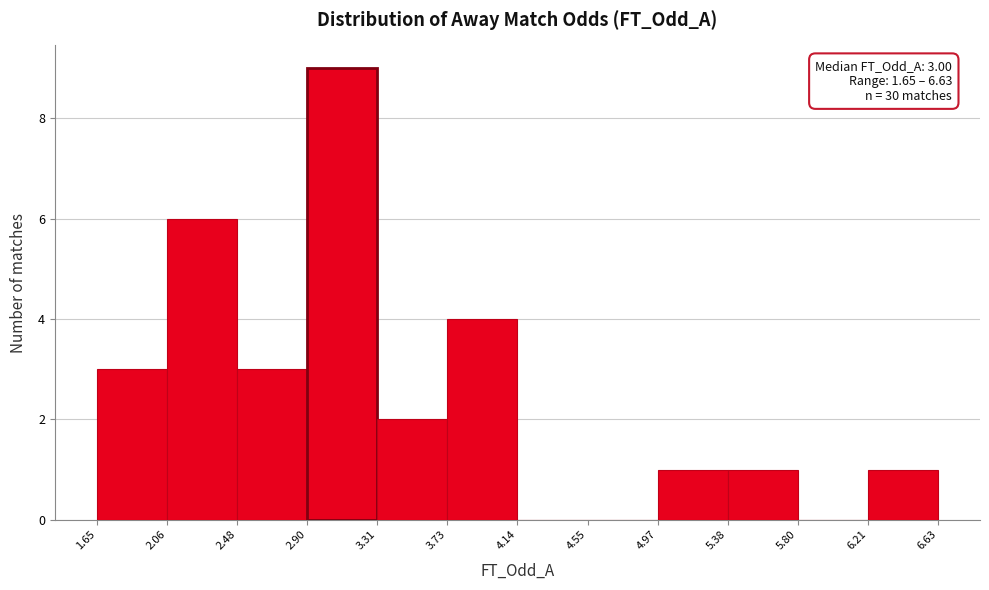

Which range on the x-axis has the tallest bar?

2.90 to 3.31